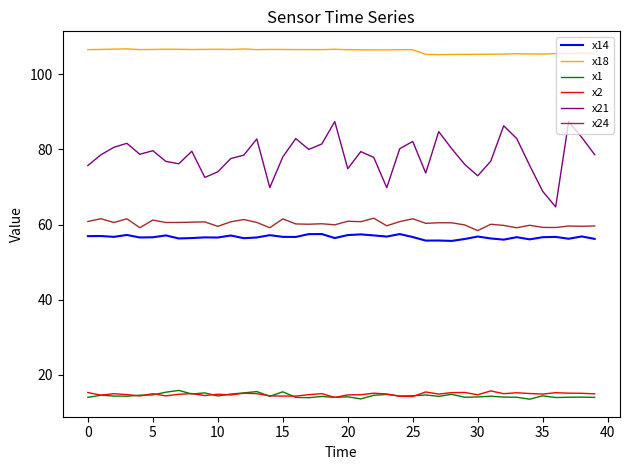

Which series has the largest range (max minus min)?

x21